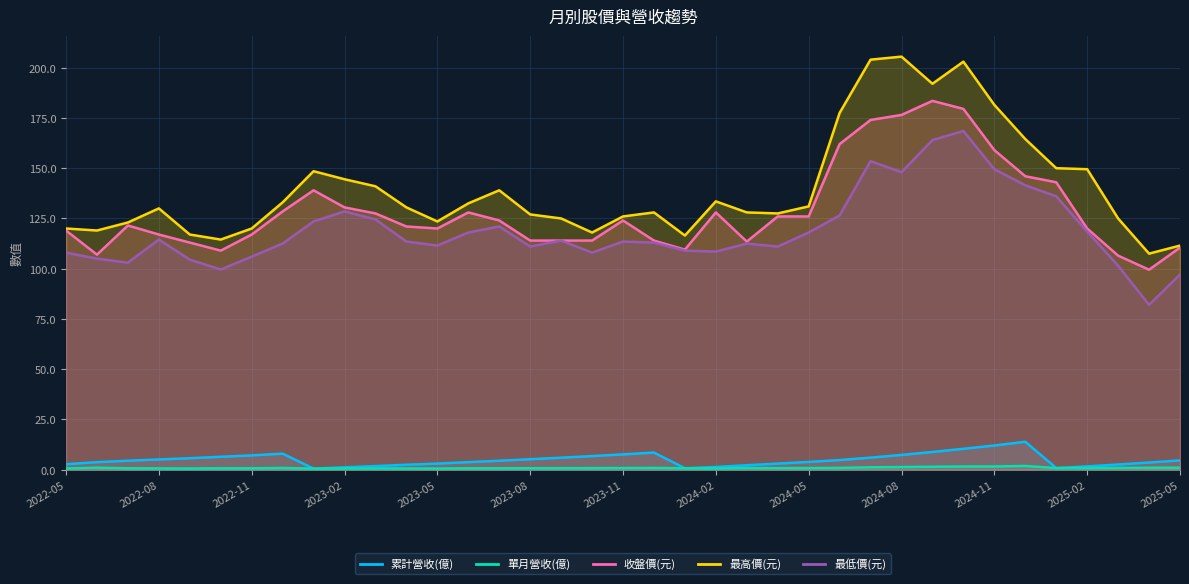

What position from the left is 2023-01?

9